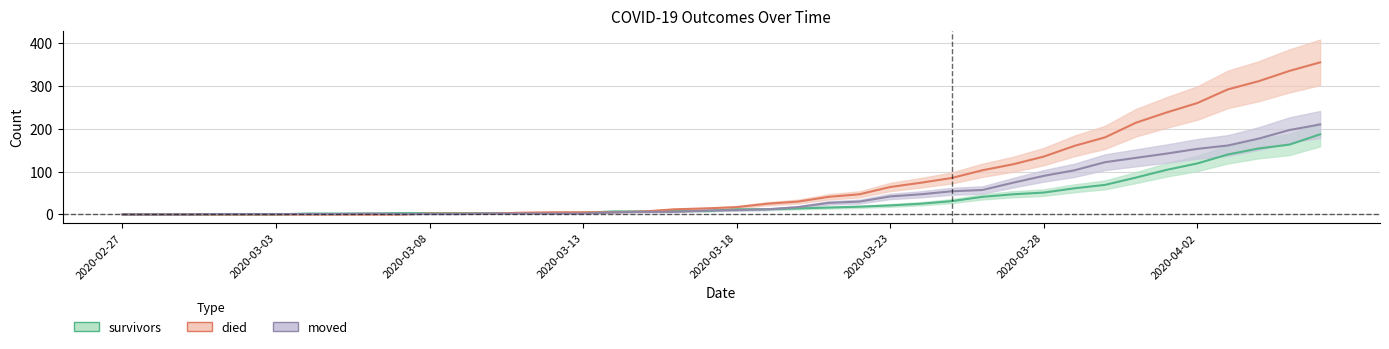

Which has a higher value, 2020-03-16 or 2020-03-11?

2020-03-16